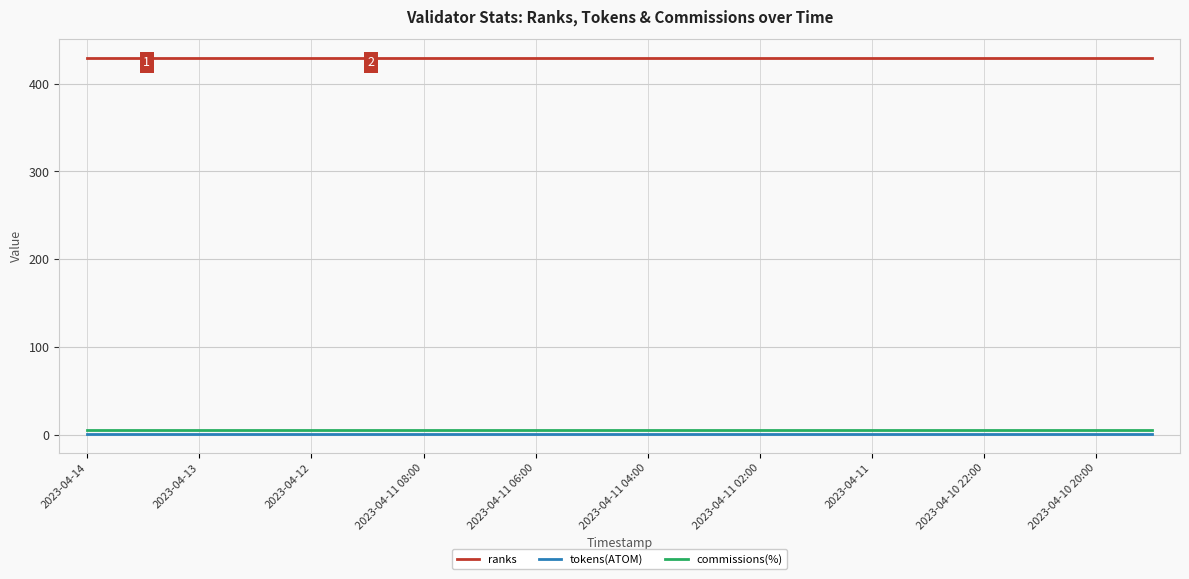

Which series has the largest total across all categories?

ranks